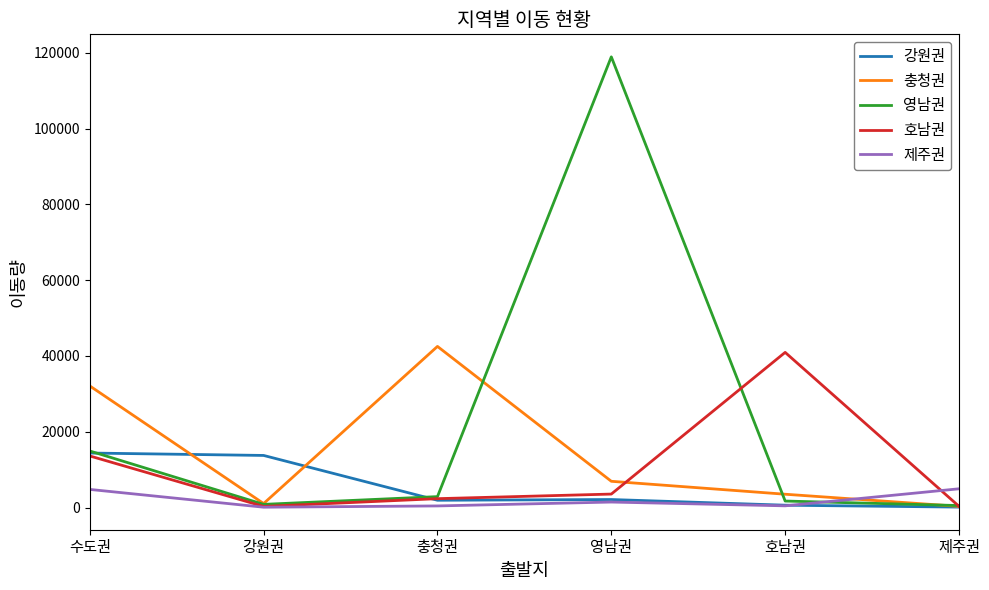

True or false: 영남권 has more than 2 points higher than both neighbors.

False